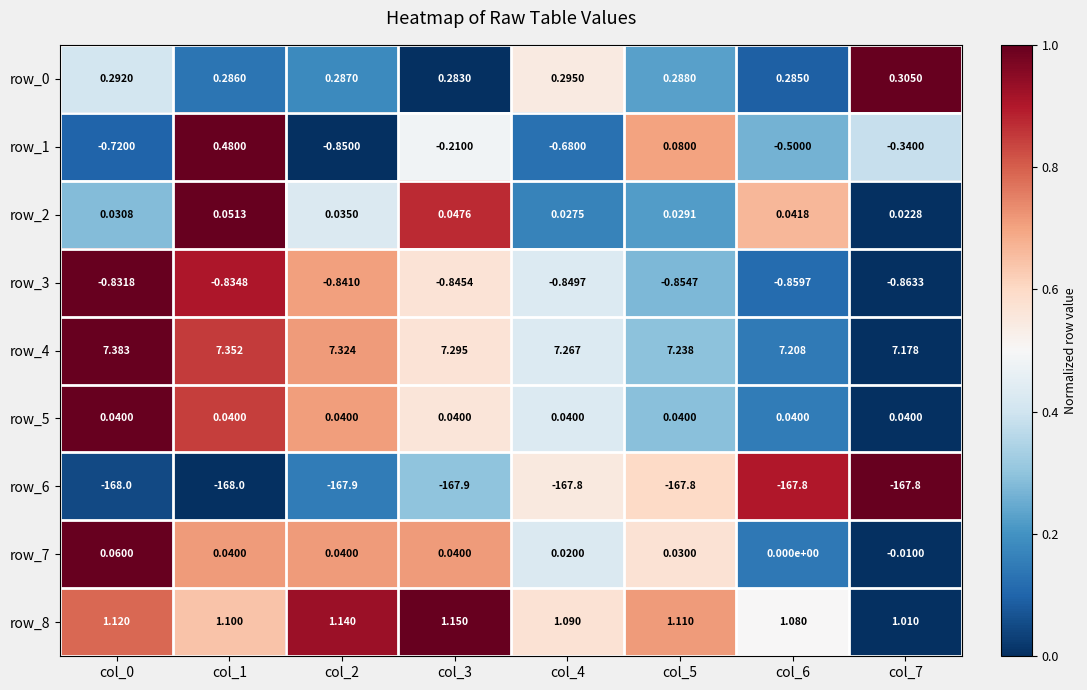

The value of row_1 at col_7 is 0.1. True or false?

False